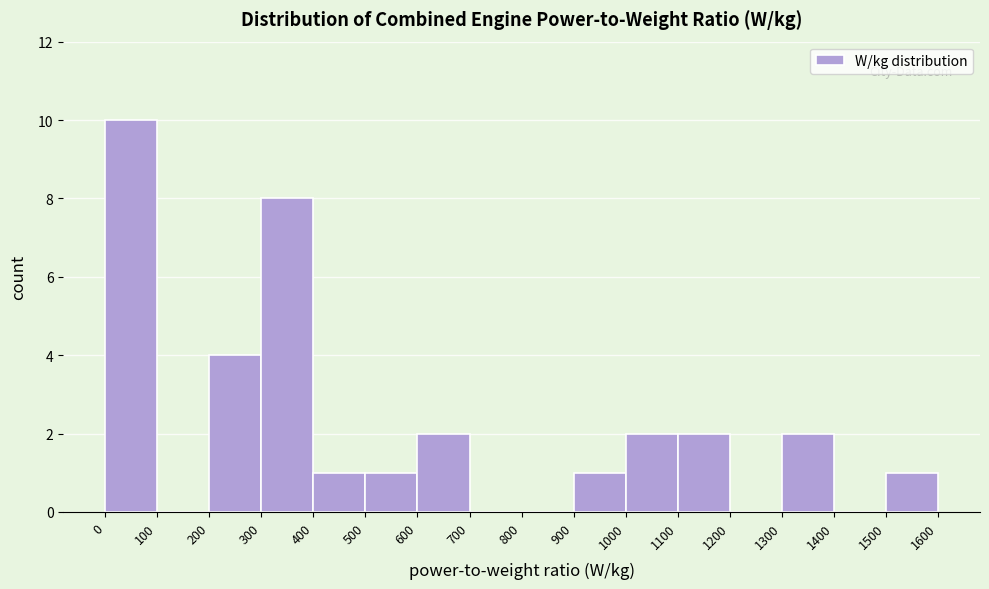

Reading left to right, list every bar in this chart as the range it spans on the x-axis followed by its height. The values are not printed on the chart, so give them approximately, as read against the axis.

0 to 100: 10
100 to 200: 0
200 to 300: 4
300 to 400: 8
400 to 500: 1
500 to 600: 1
600 to 700: 2
700 to 800: 0
800 to 900: 0
900 to 1000: 1
1000 to 1100: 2
1100 to 1200: 2
1200 to 1300: 0
1300 to 1400: 2
1400 to 1500: 0
1500 to 1600: 1